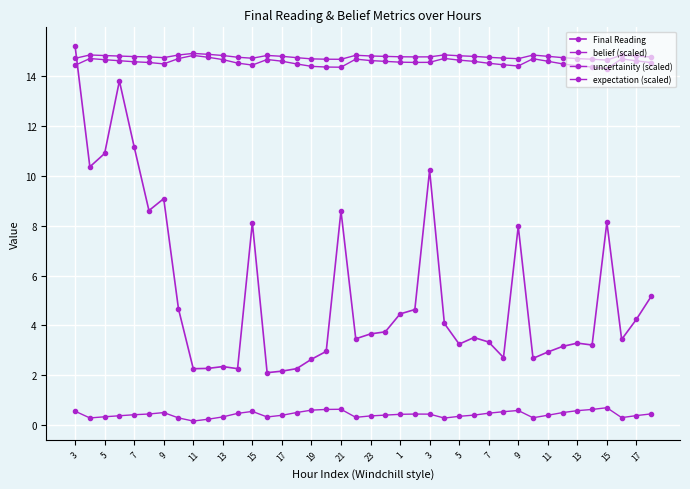

Does the chart display data point markers on the line(s)?

Yes